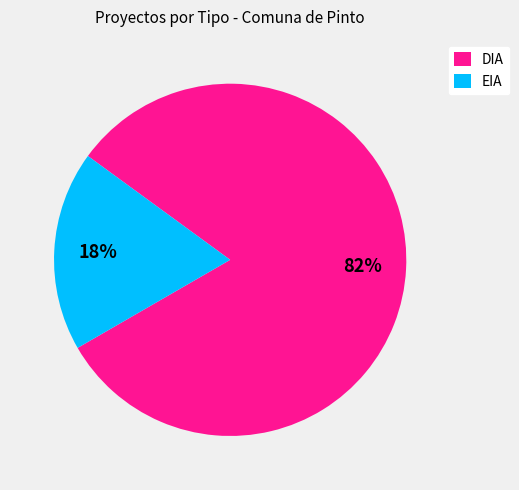

Which category has the smallest portion of the pie?

EIA